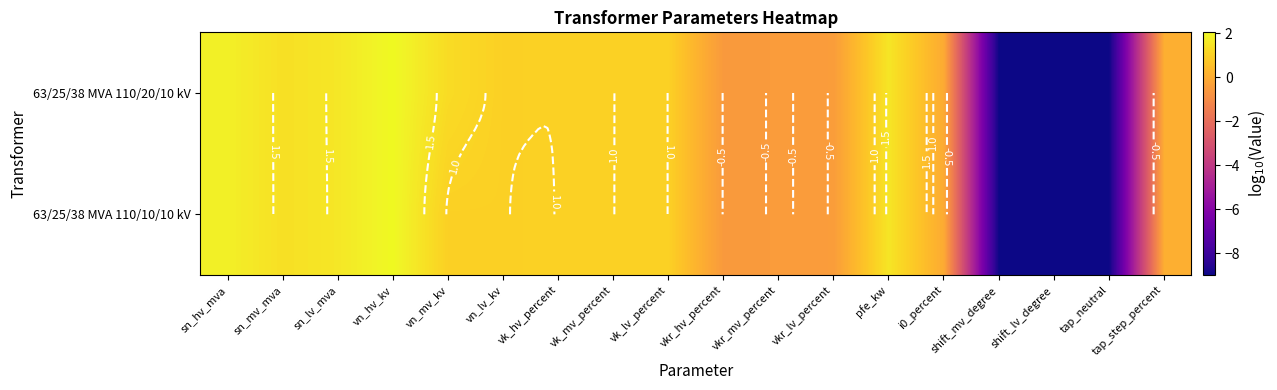

At which label is 63/25/38 MVA 110/10/10 kV closest to -3?

vkr_hv_percent